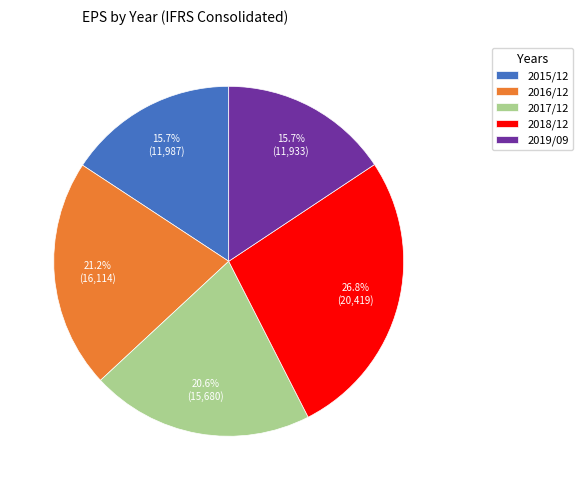

Which slice is the largest?

2018/12